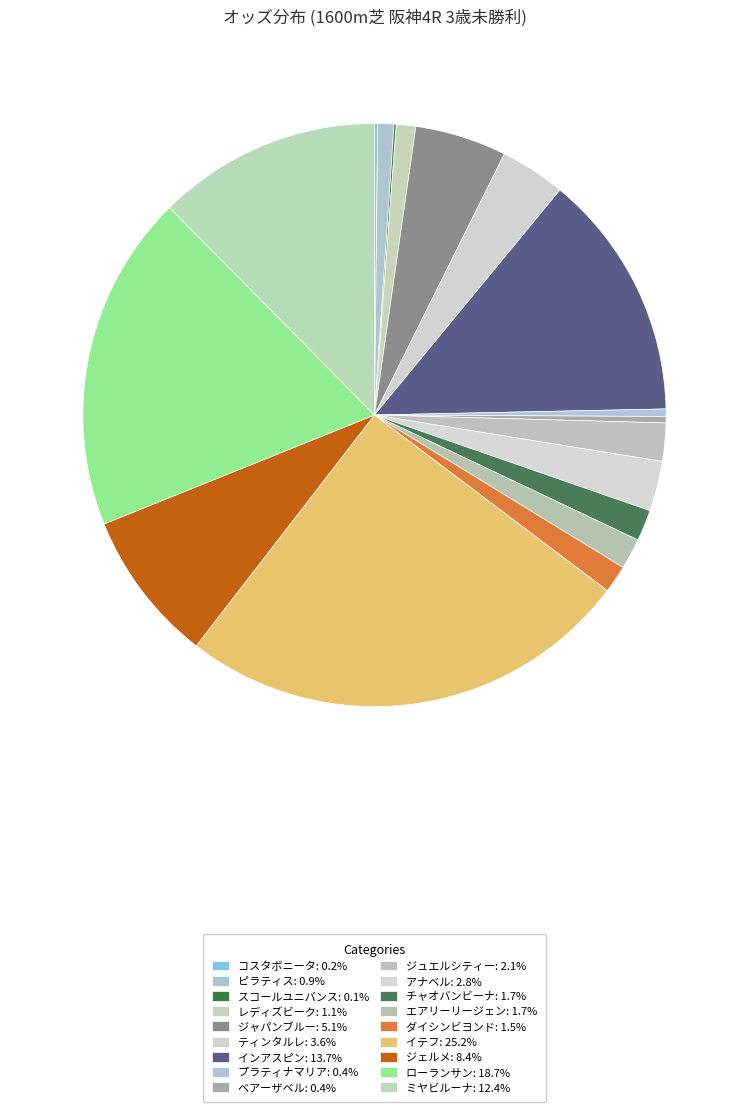

Rank the categories by value from highest to lowest.

イテフ, ローランサン, インアスピン, ミヤビルーナ, ジェルメ, ジャパンブルー, ティンタルレ, アナベル, ジュエルシティー, チャオバンビーナ, エアリーリージェン, ダイシンビヨンド, レディズビーク, ピラティス, プラティナマリア, ベアーザベル, コスタボニータ, スコールユニバンス